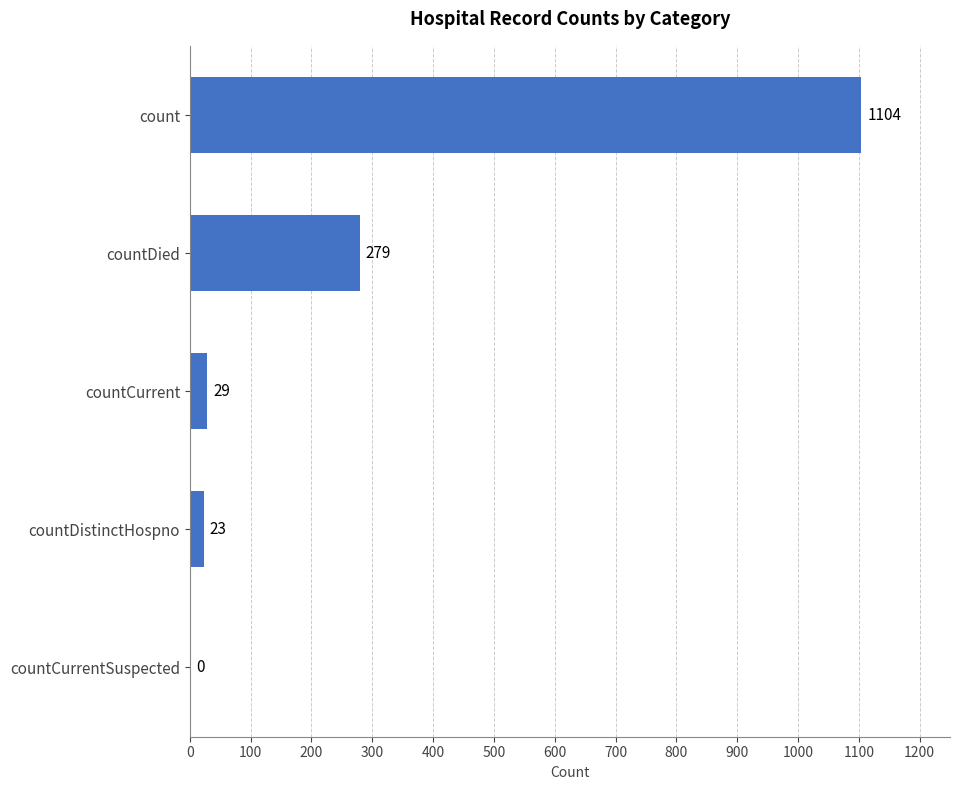

How many series are shown in this chart?

1